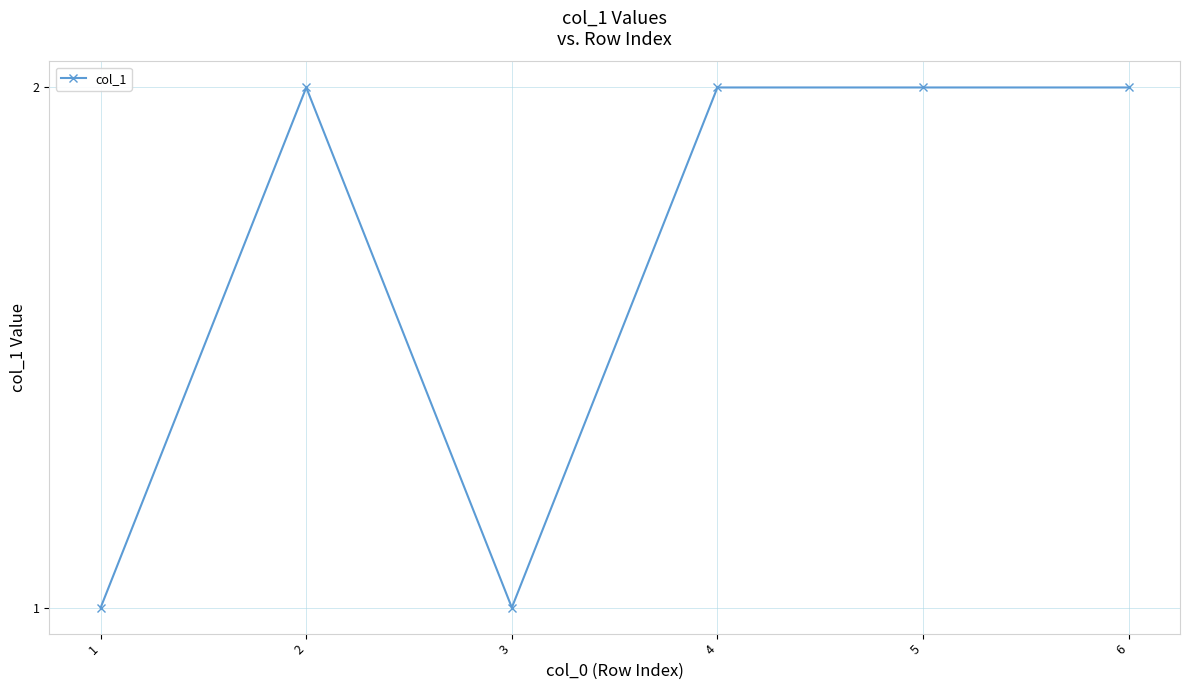

Where is the first local maximum?

2